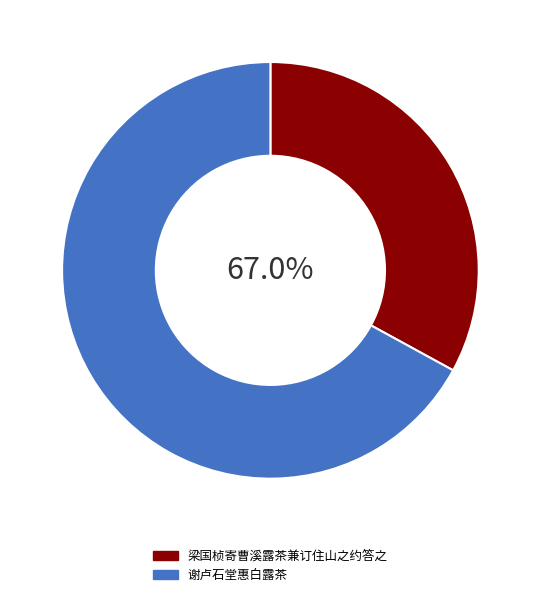

Approximately how many times larger is the value at 谢卢石堂惠白露茶 compared to 梁国桢寄曹溪露茶兼订住山之约答之?

2.0